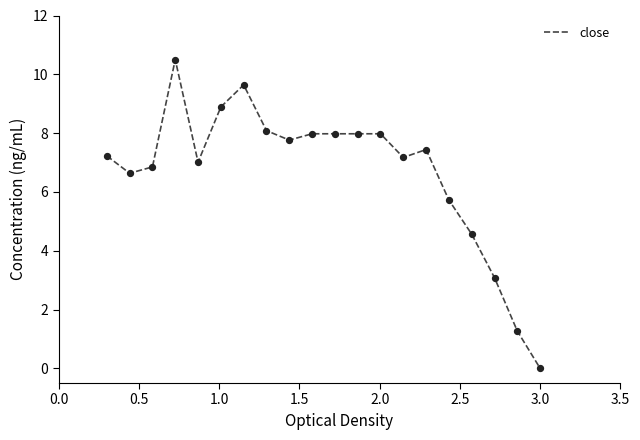

What is the difference between the maximum and minimum values?

10.5